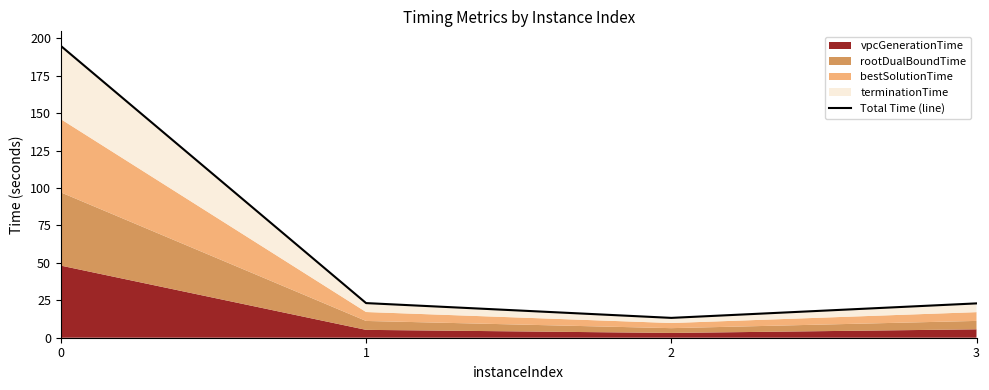

Rank the categories by value from lowest to highest.

2, 3, 1, 0